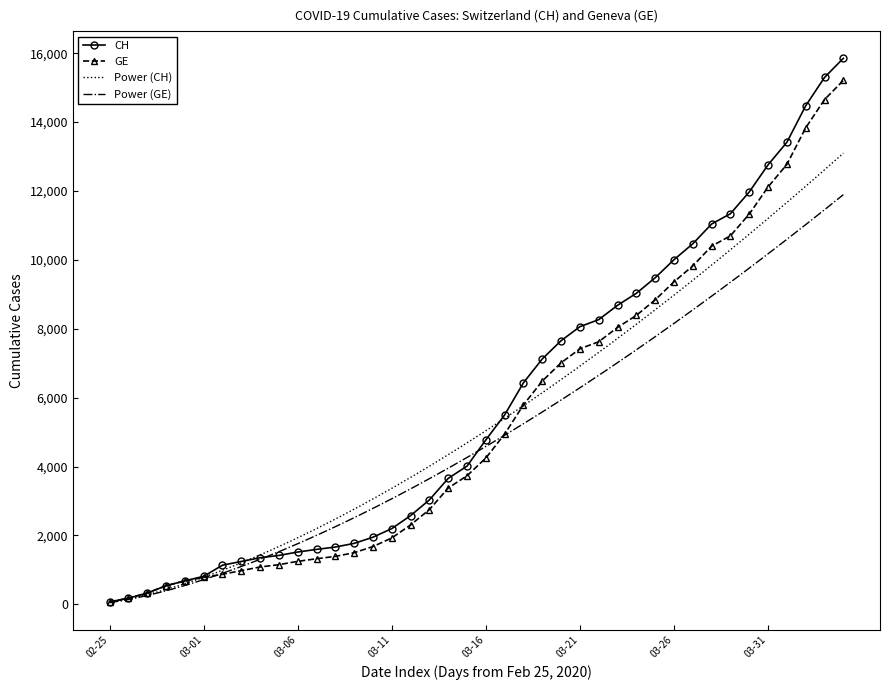

Which category has the highest value in the GE series?

2020-04-04